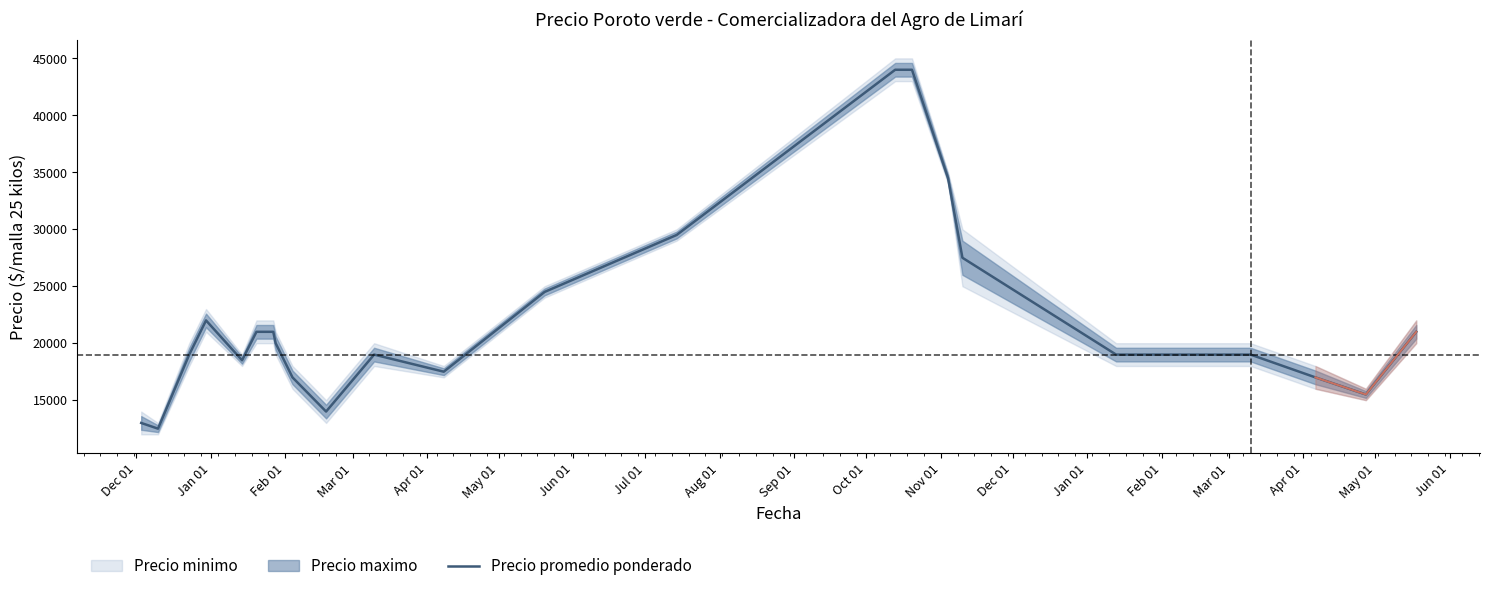

What is the average value?

22042